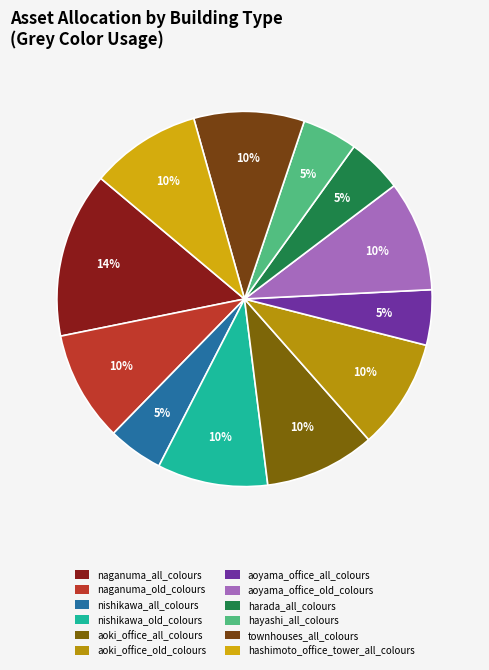

How many slices are in this pie chart?

12